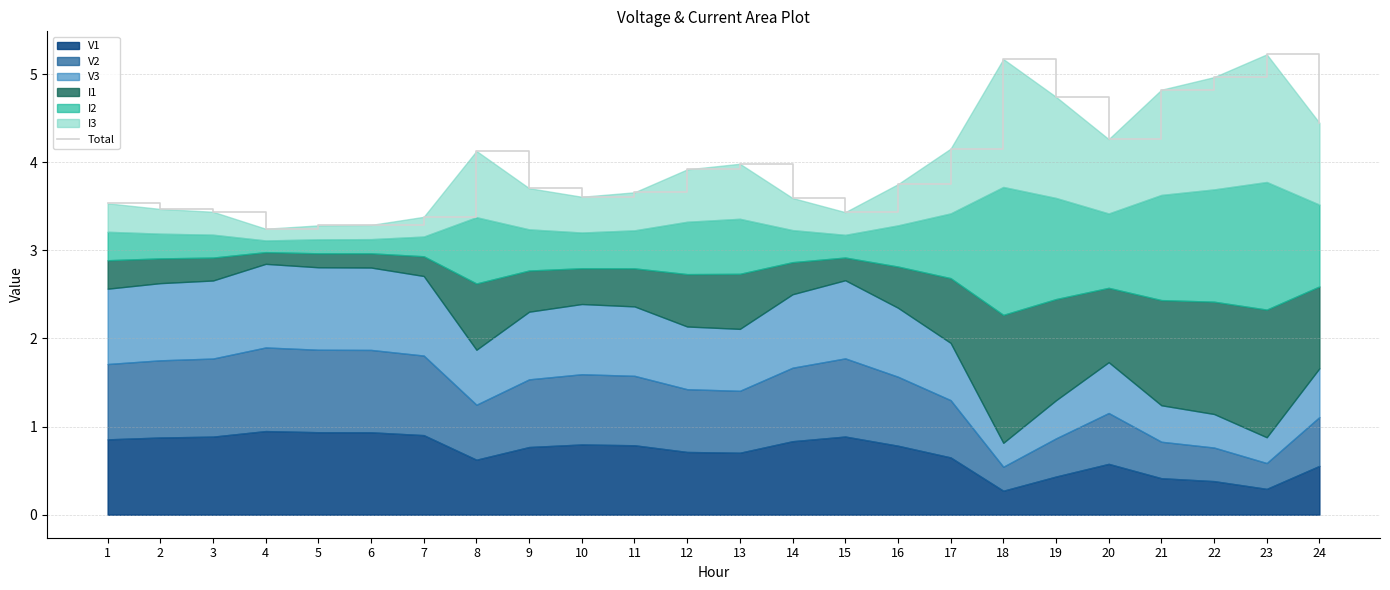

Is it true that the value at 6 is 3.3?

True